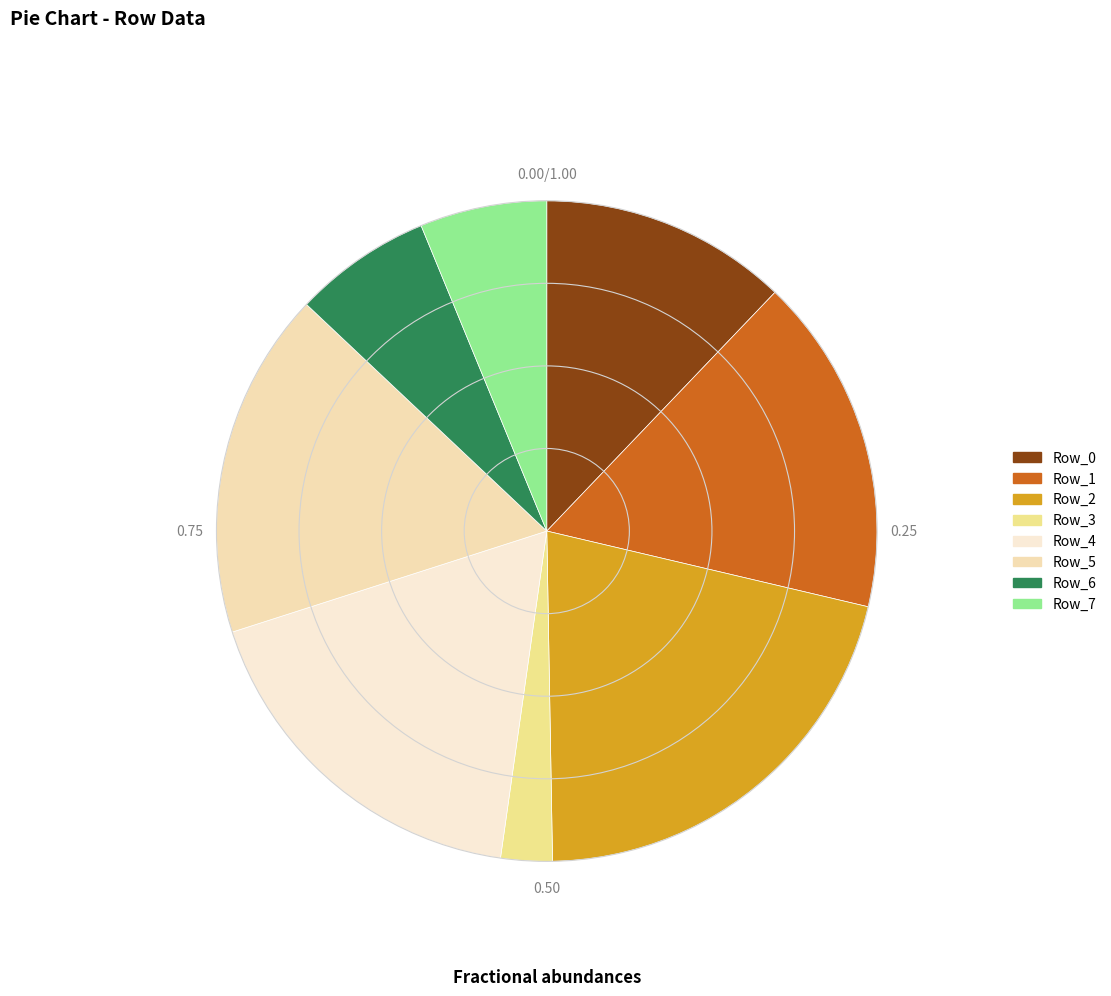

What is the smallest slice in the pie chart?

Row_3